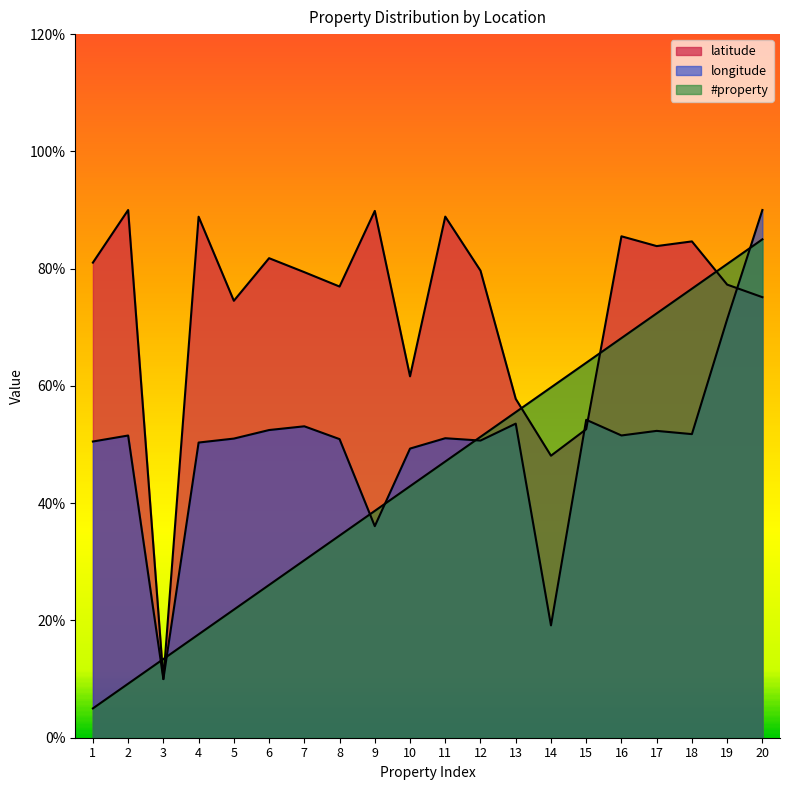

List the series in order of their overall mean, highest first.

latitude, longitude, #property